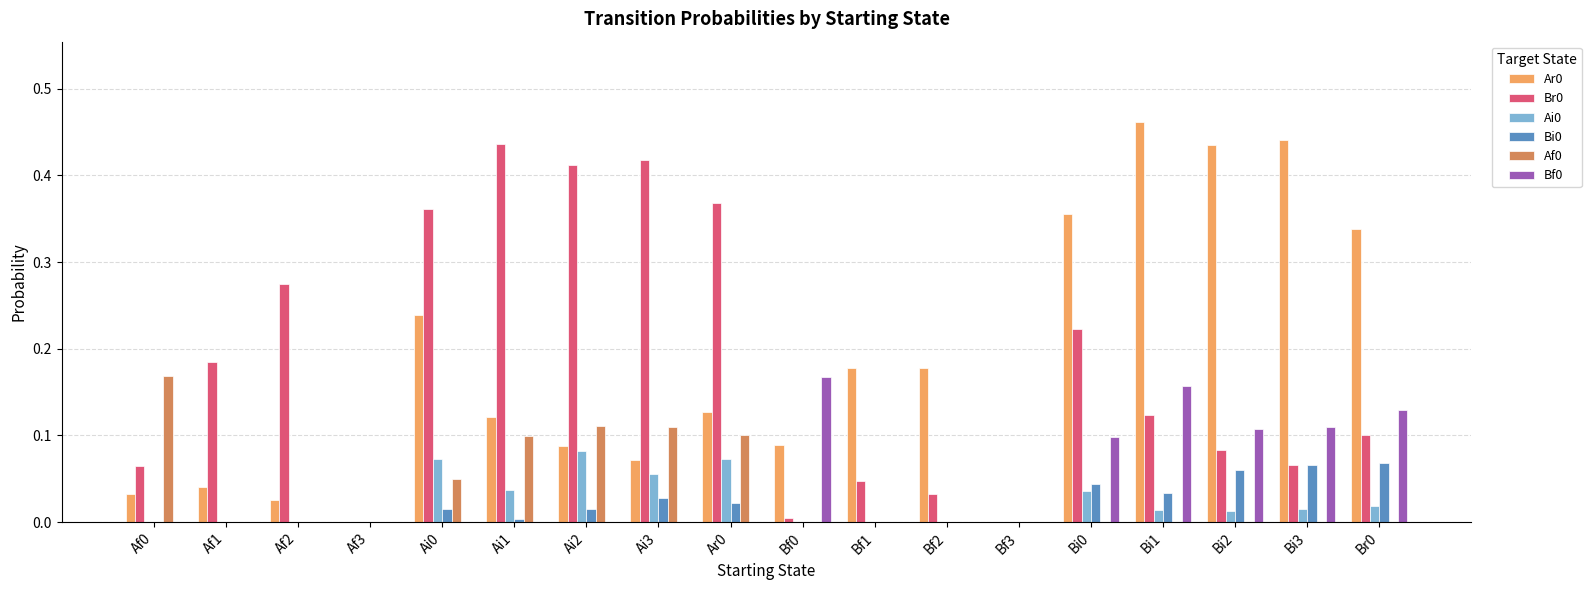

Which category has the highest value across all series?

Bi1